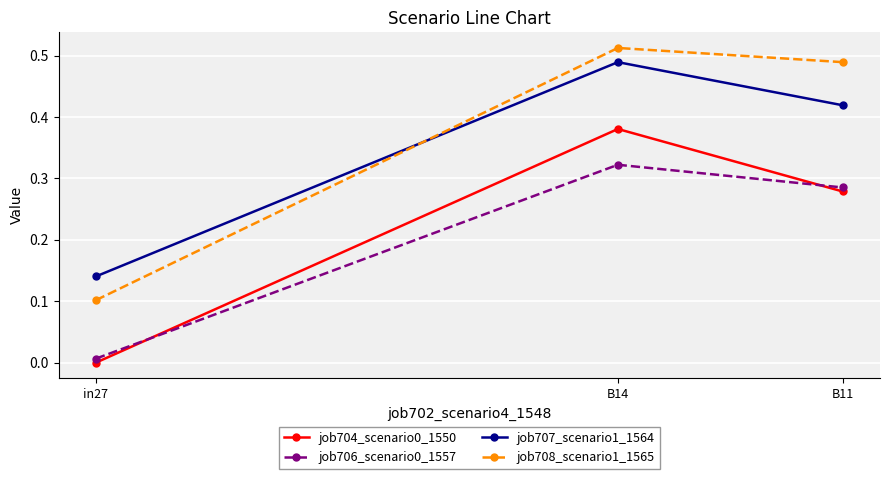

True or false: job708_scenario1_1565 has a value of 0.0 at in27.

False